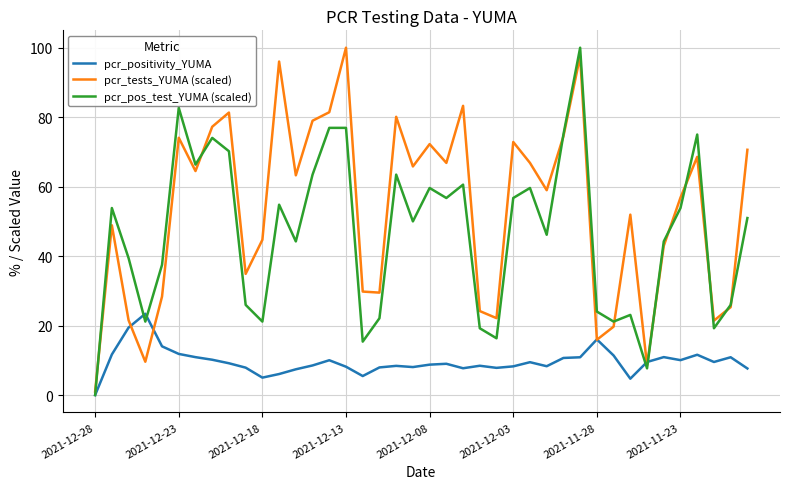

What is the maximum value for pcr_tests_YUMA (scaled)?

100.0